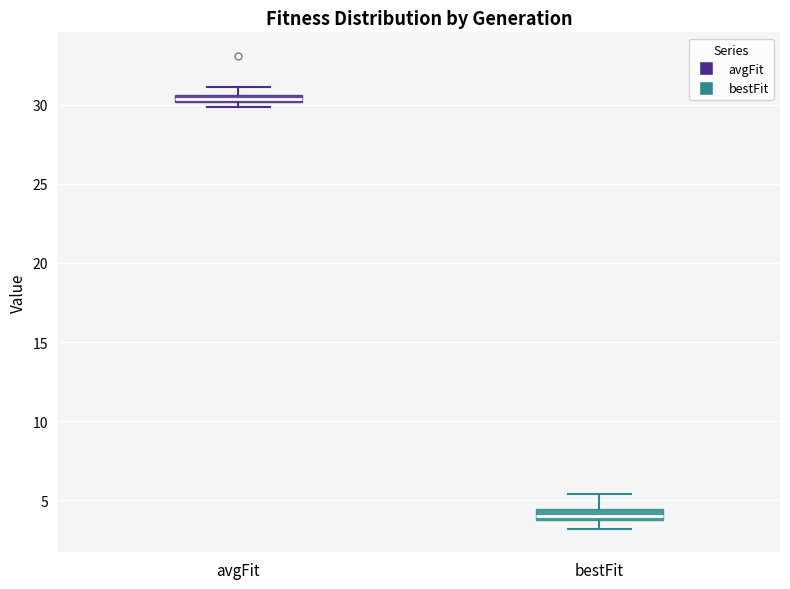

Where does the lower whisker of the box for bestFit end on the y-axis? The values are not printed on the chart, so give them approximately, as read against the axis.

3.0